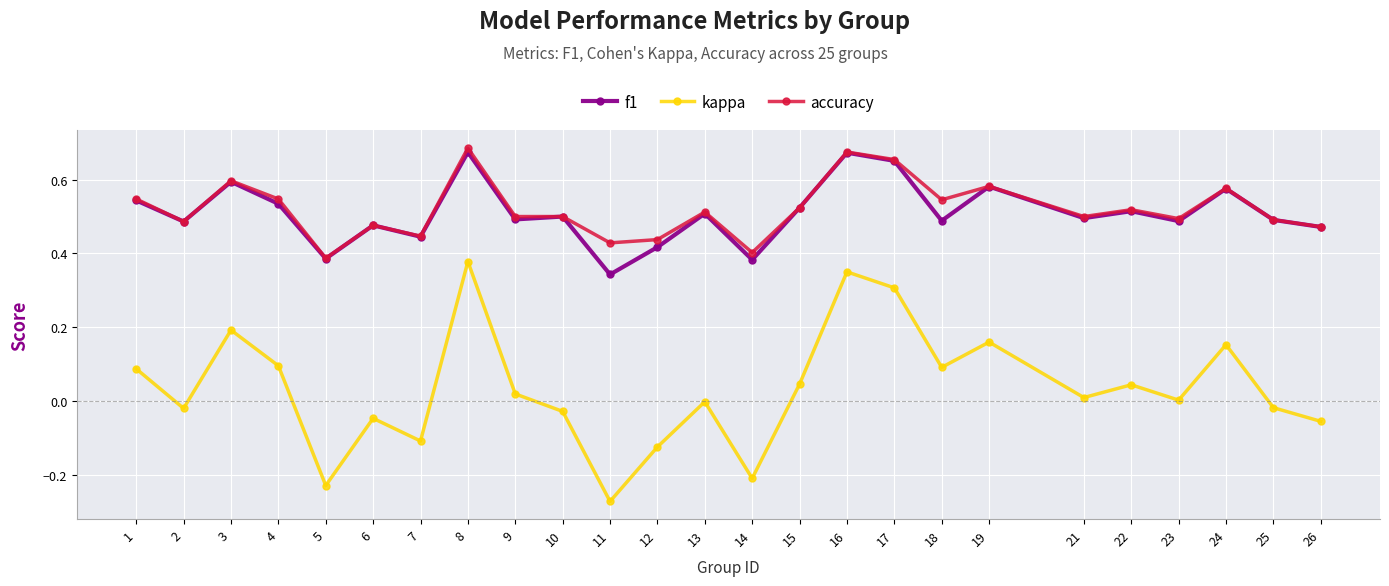

True or false: f1 and kappa cross at least once.

False